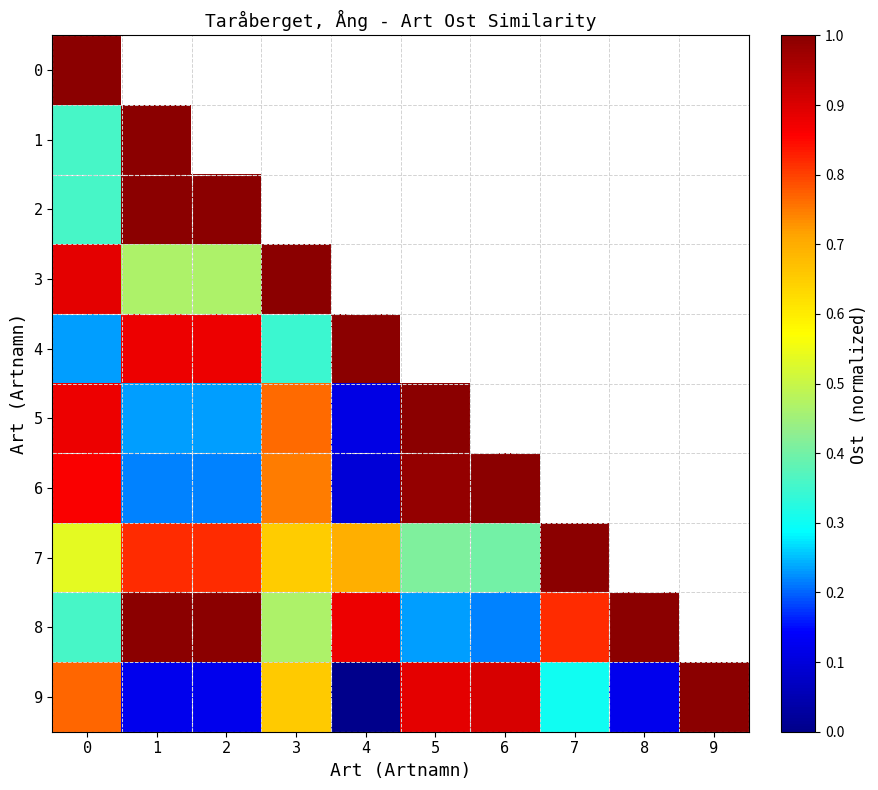

What is the difference between the maximum and minimum values in the 9 series?

1.0